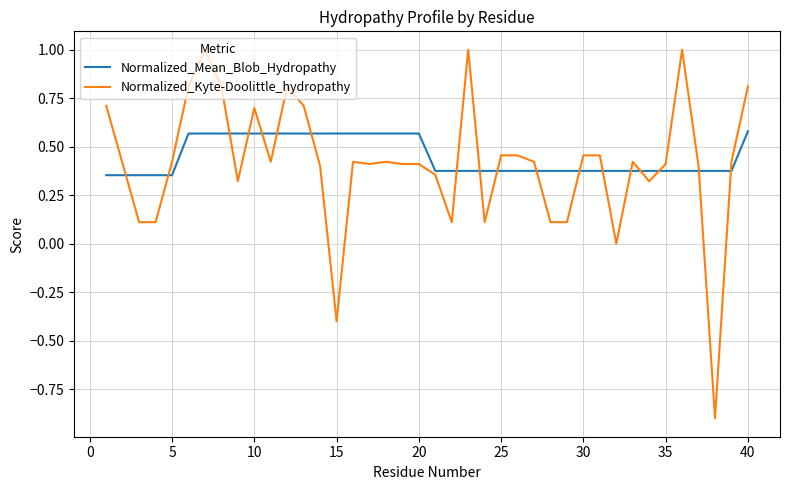

Which series has the largest range (max minus min)?

Normalized_Kyte-Doolittle_hydropathy